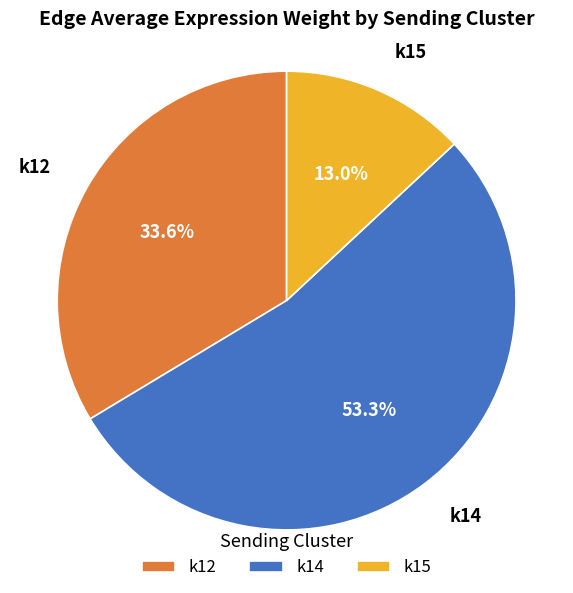

What is the largest slice in the pie chart?

k14